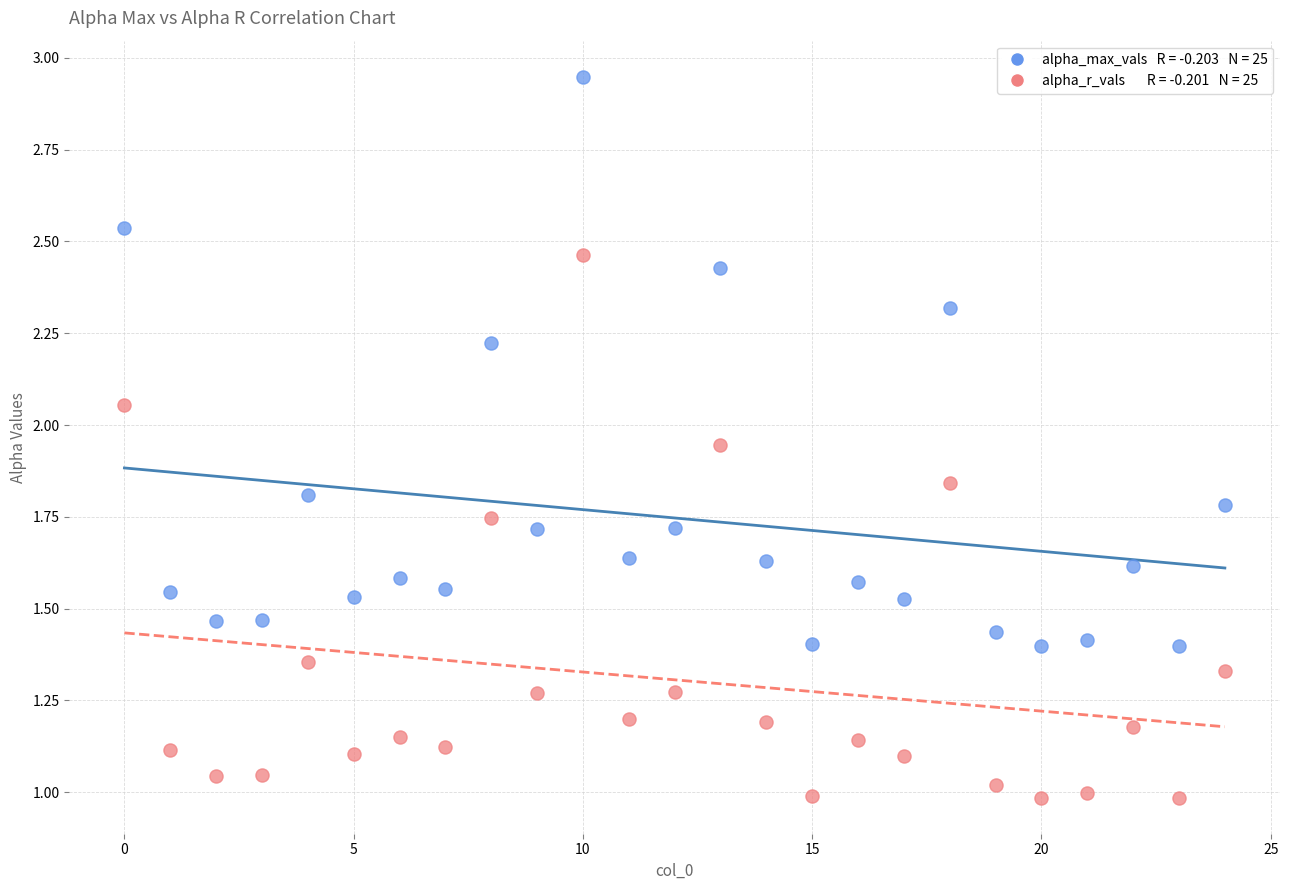

Across all data points, what is the range of Y values (max minus min)?

2.0